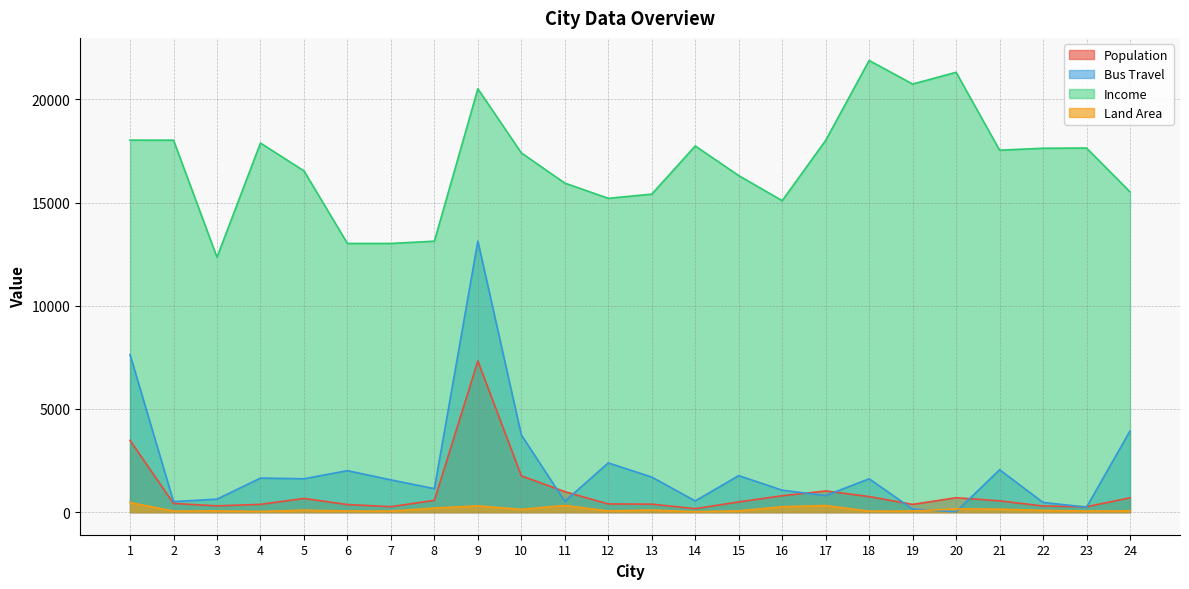

Which category has the highest value in the Income series?

18